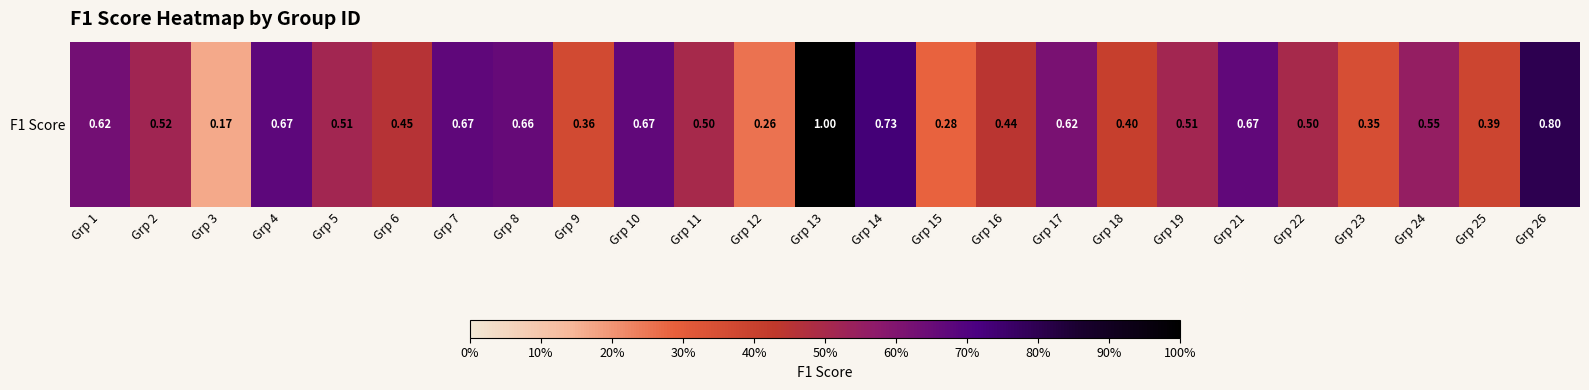

At which category does the chart reach its peak across all series?

Grp 13